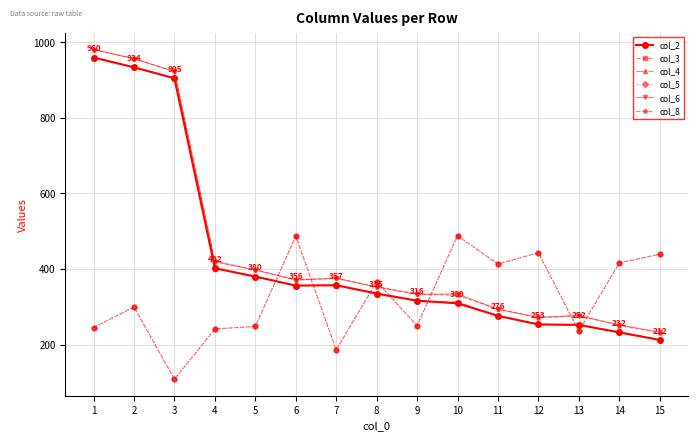

What is the total value across all series at 9?

1798